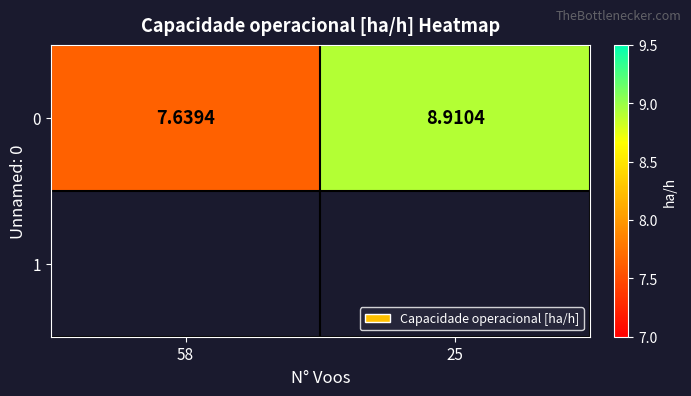

Reading left to right, what are all the values shown in this chart?

7.6	8.9